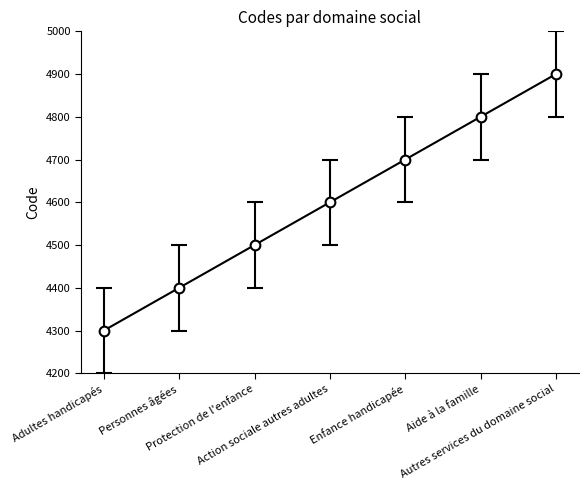

What is the difference between the maximum and second lowest values?

500